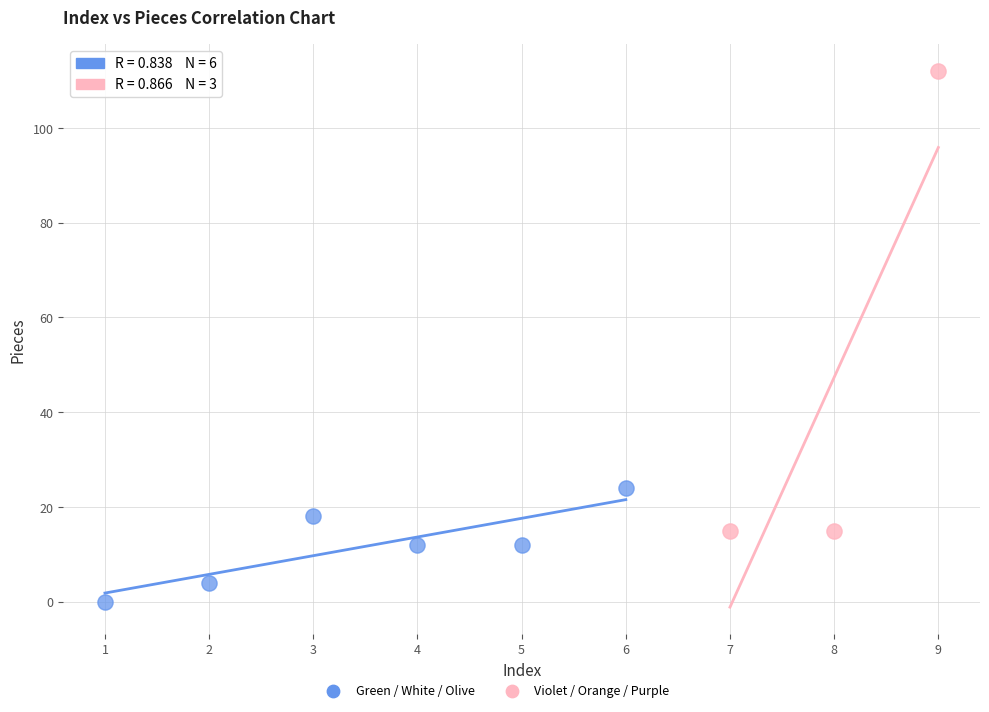

Which series has the widest spread of Y values?

Violet / Orange / Purple